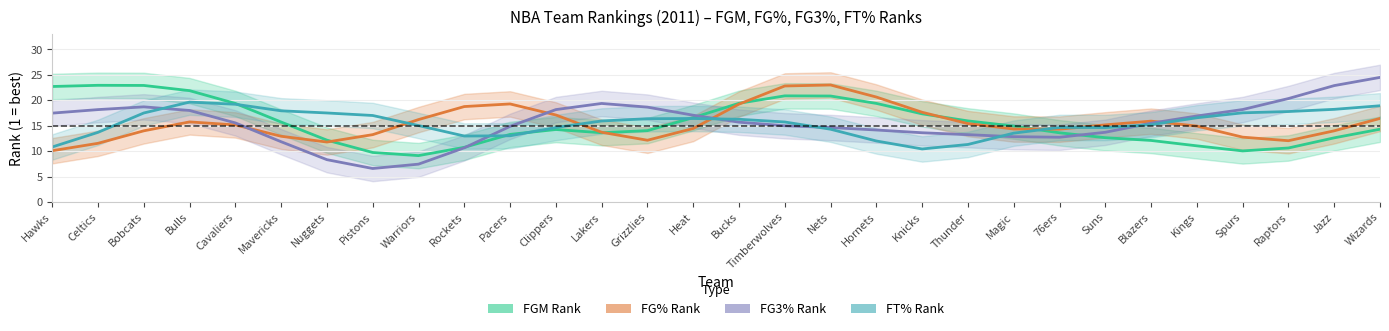

What is the label of the 11th point from the left?

Pacers